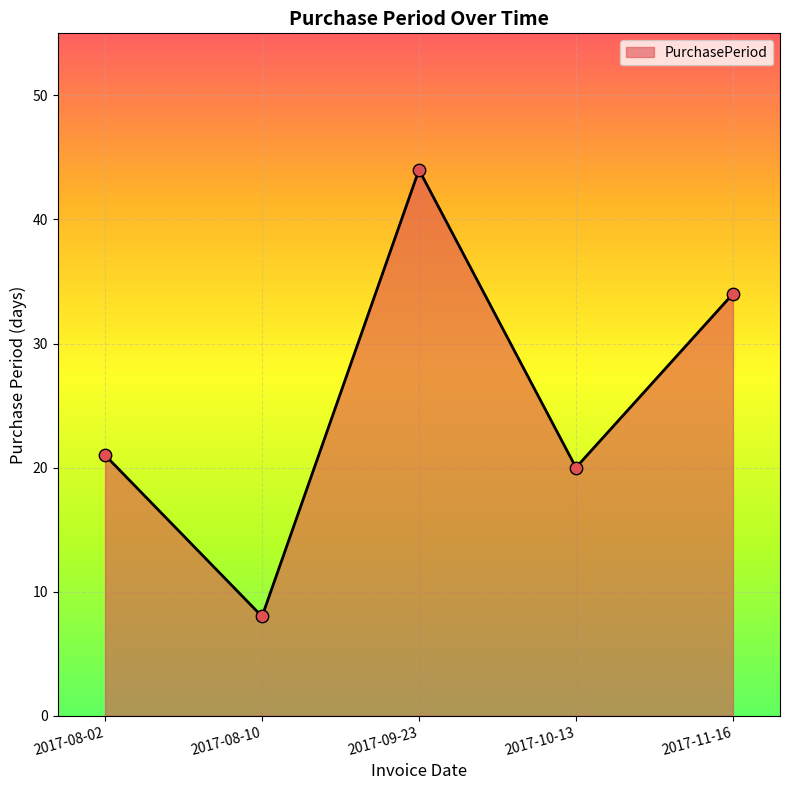

What is the change in value from 2017-08-02 to 2017-08-10?

-13